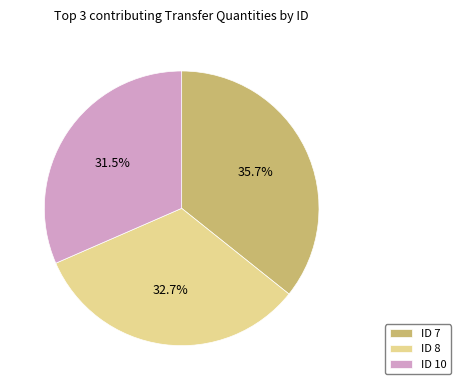

Is there any slice that represents more than half of the pie?

No